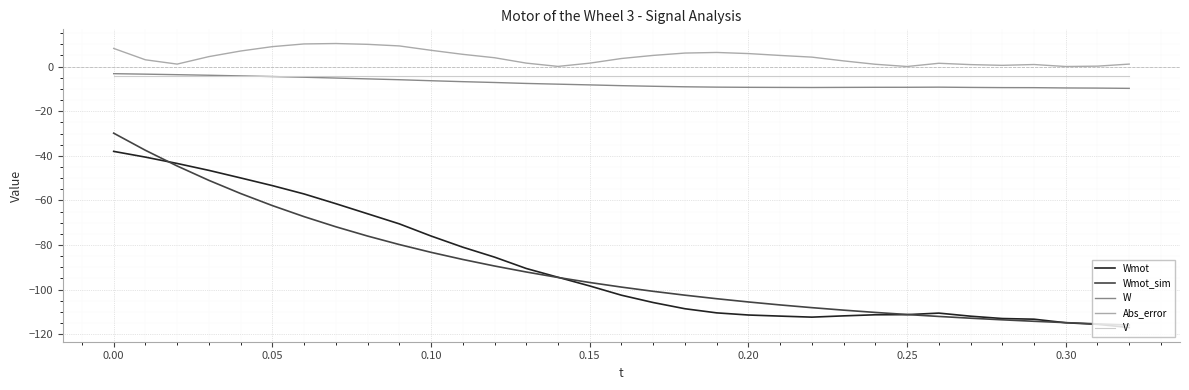

What is the greatest value displayed?

10.4